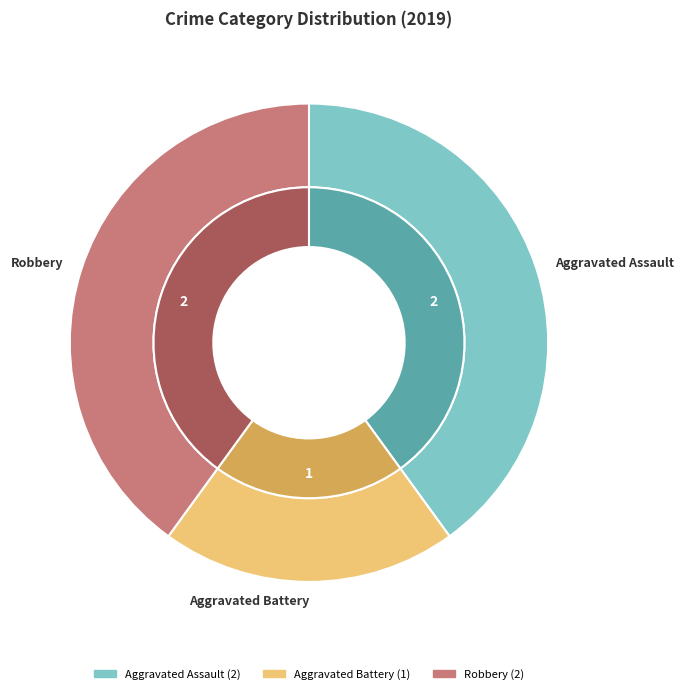

Does any single category account for the majority?

No